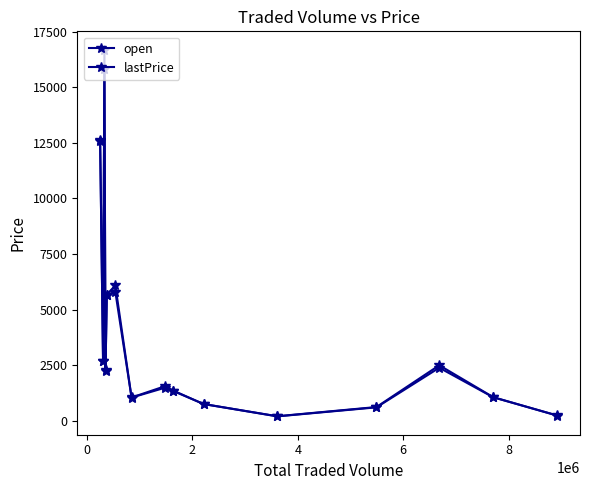

What is the difference between the second highest and second lowest values in the open series?

12387.6